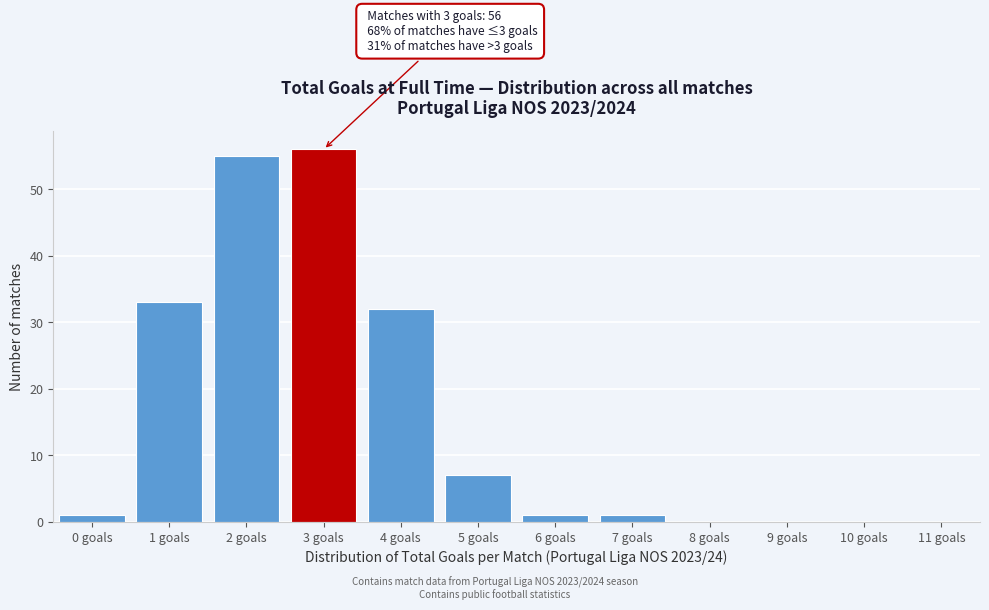

Reading left to right, extract all data points from this chart.

0 goals=1	1 goals=33	2 goals=55	3 goals=56	4 goals=32	5 goals=7	6 goals=1	7 goals=1	8 goals=0	9 goals=0	10 goals=0	11 goals=0